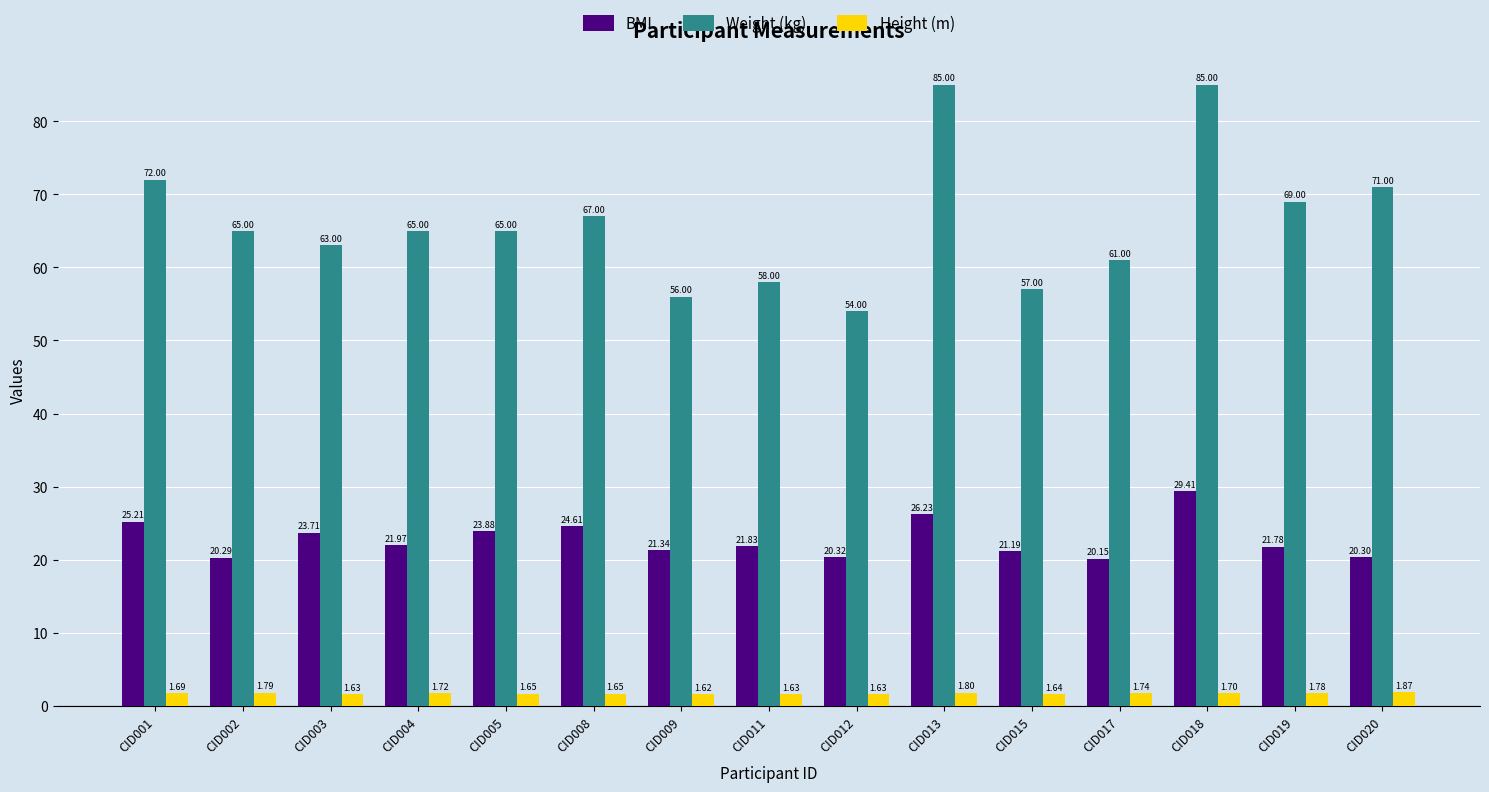

How many series are shown in this chart?

3